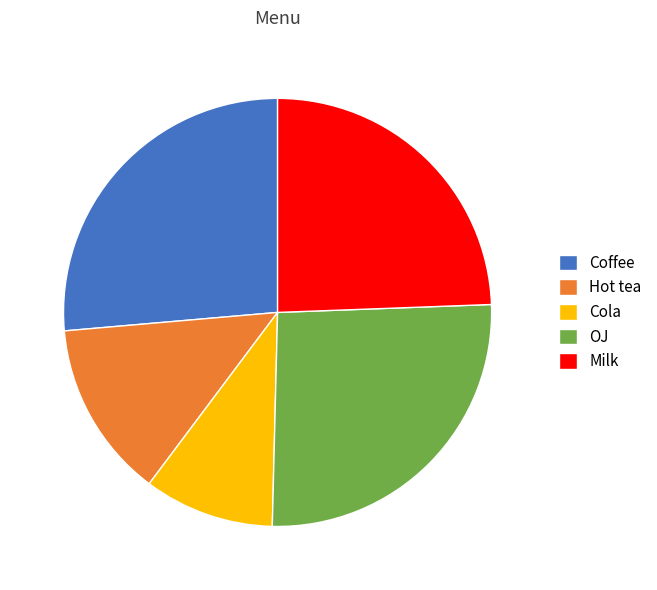

How many segments does this pie chart have?

5